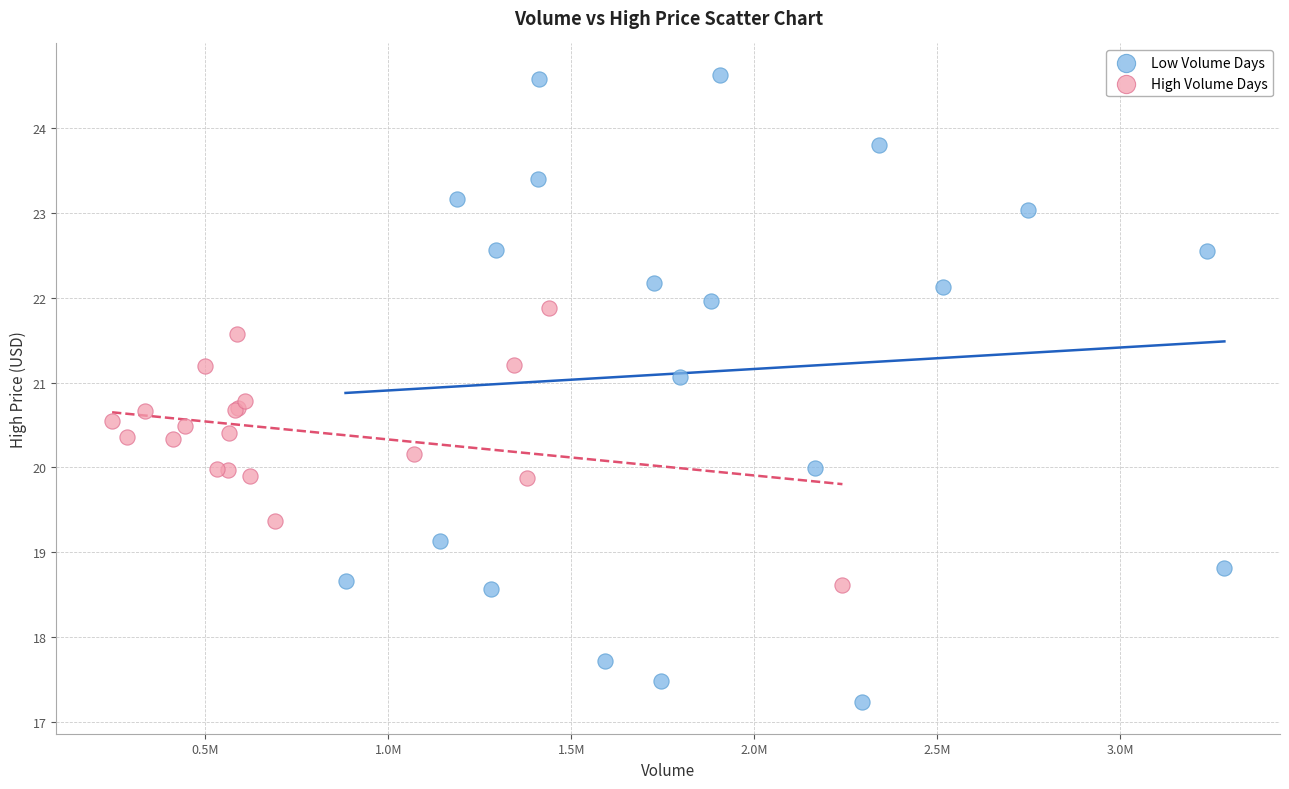

Which series reaches the minimum Y coordinate?

Low Volume Days